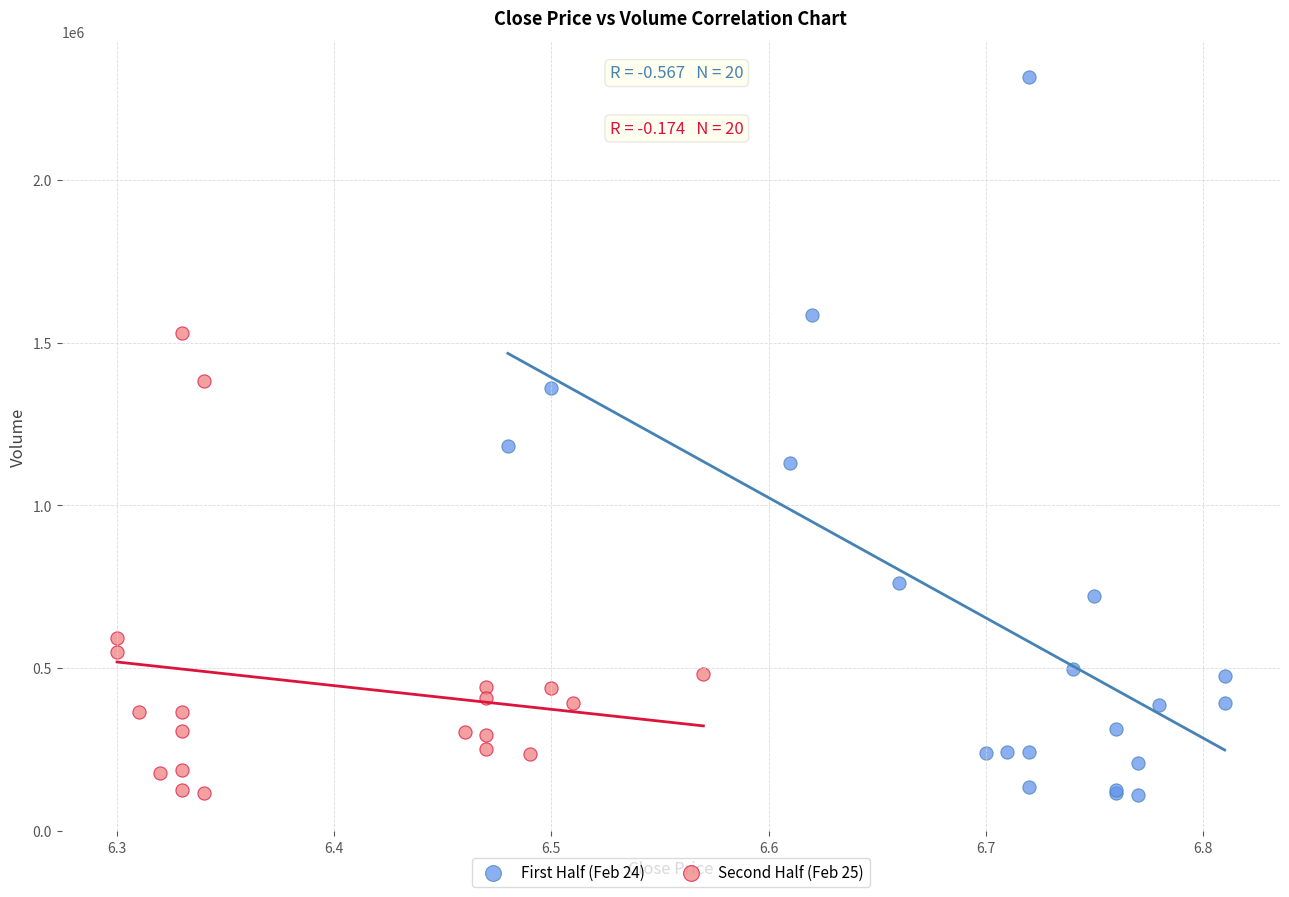

Which series reaches the maximum Y coordinate?

First Half (Feb 24)